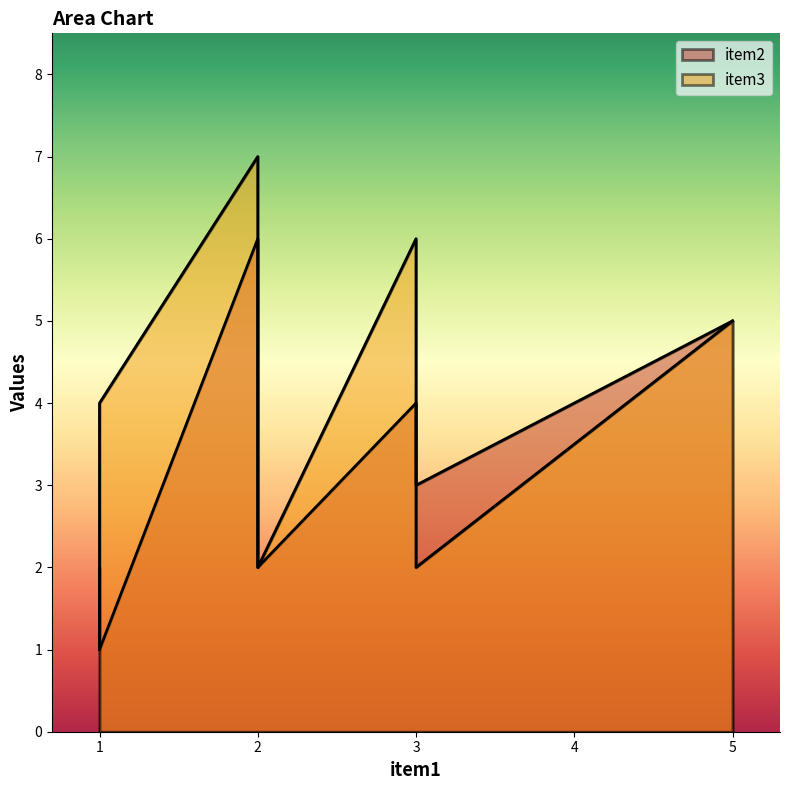

True or false: item2 and item3 intersect in this chart.

False